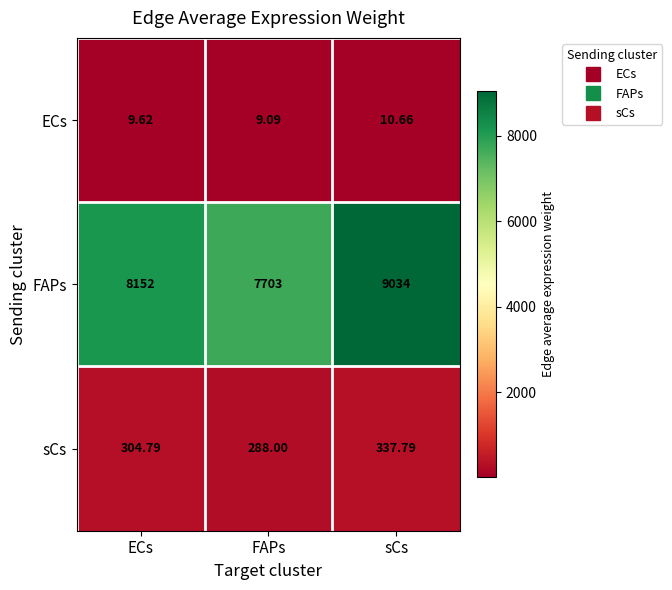

Which series changed the most between ECs and FAPs?

FAPs